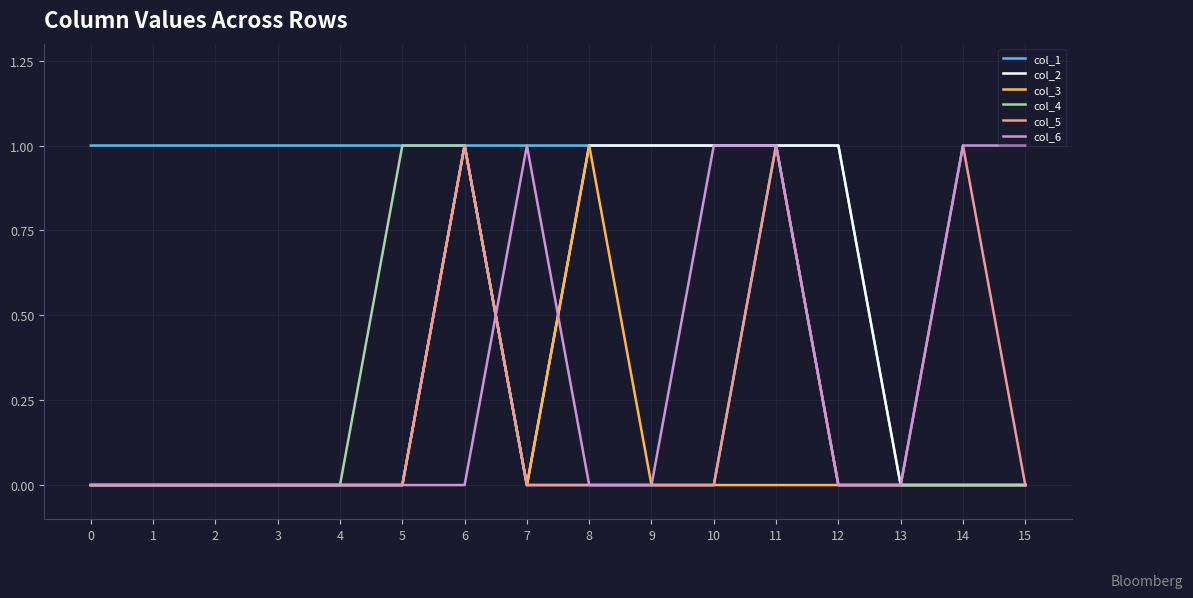

The col_5 series shows -1 at 9. True or false?

False